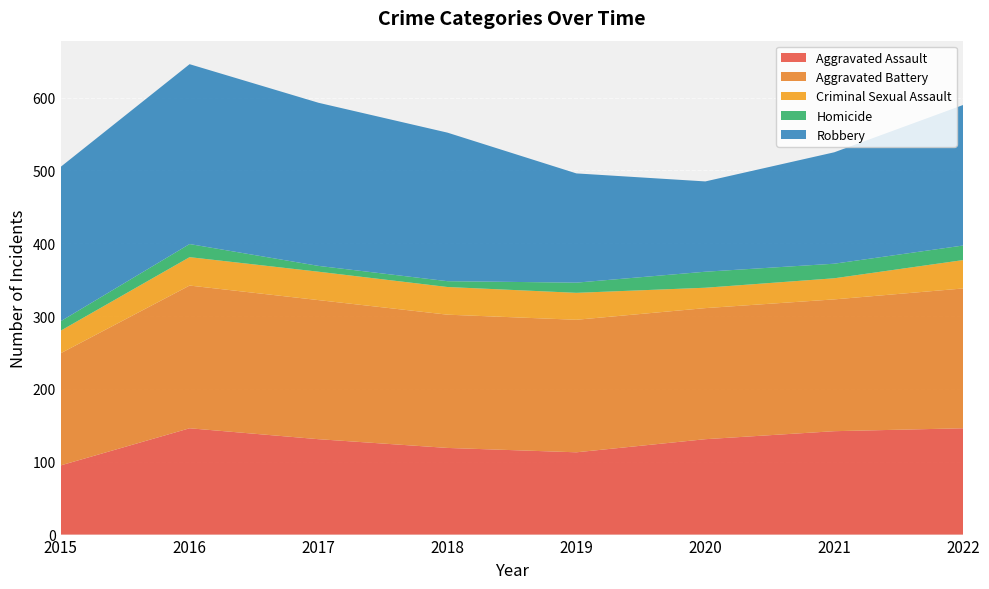

Reading right to left, list all the values displayed in this chart.

Aggravated Assault: 146	142	131	113	119	131	146	95
Aggravated Battery: 192	181	180	182	183	191	196	154
Criminal Sexual Assault: 39	29	28	37	38	39	39	31
Homicide: 20	20	22	14	8	8	18	13
Robbery: 193	153	124	150	204	224	247	212